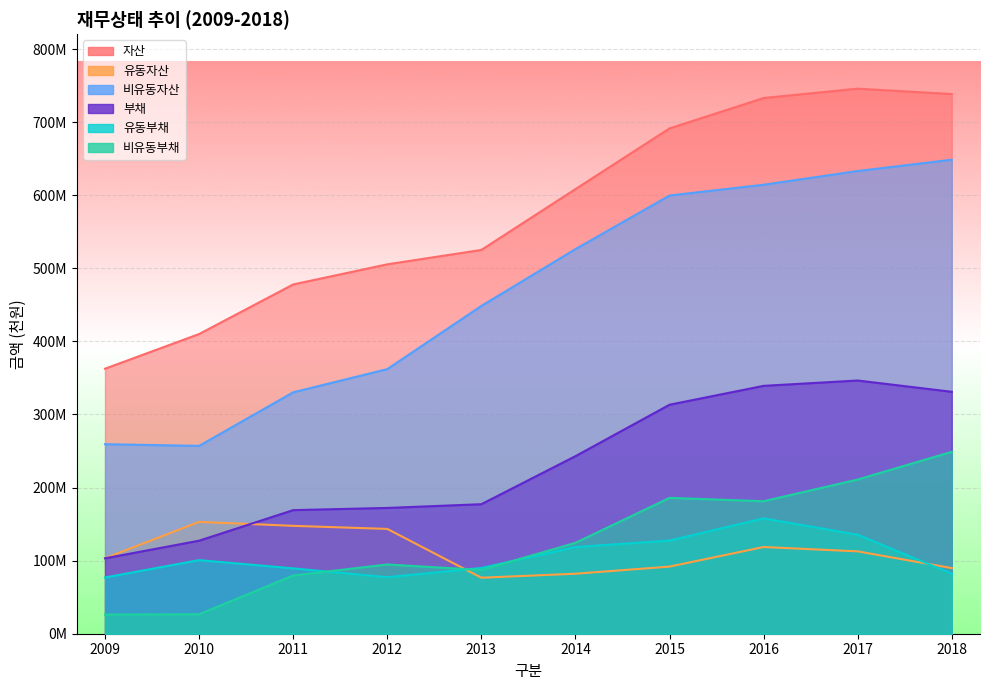

At which label does 부채 first exceed 242958473?

2015